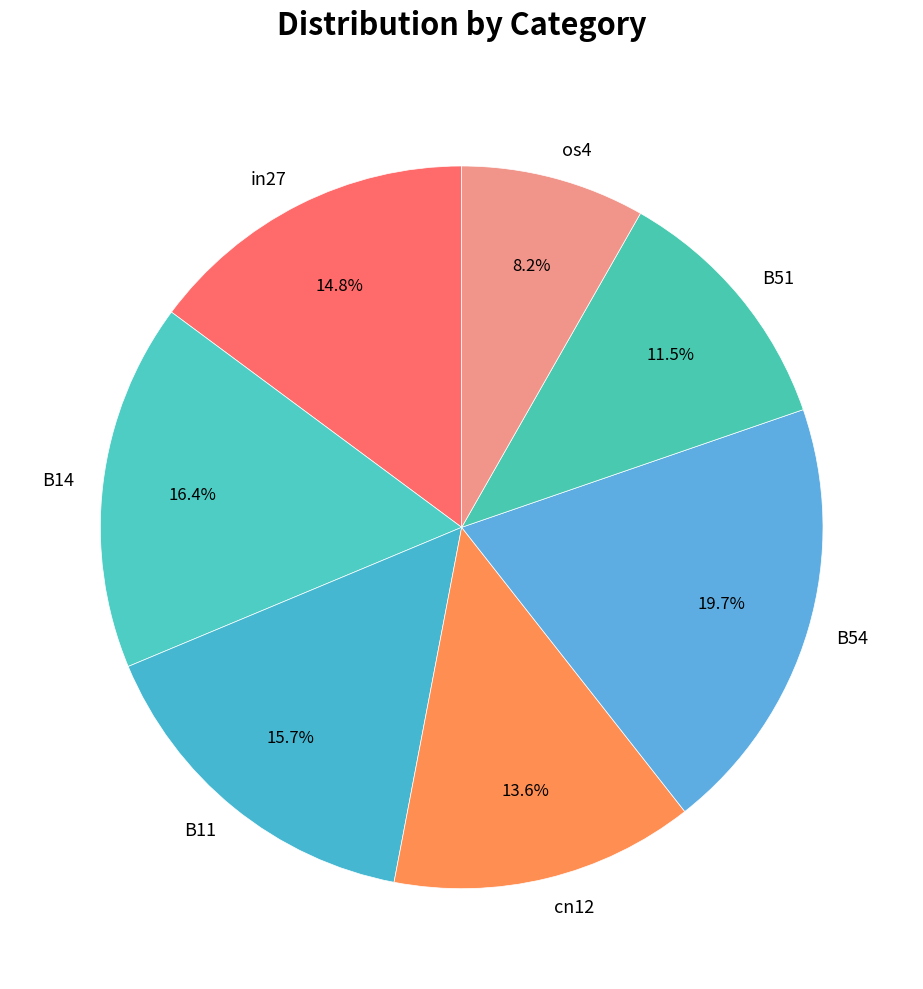

How many slices are in this pie chart?

7